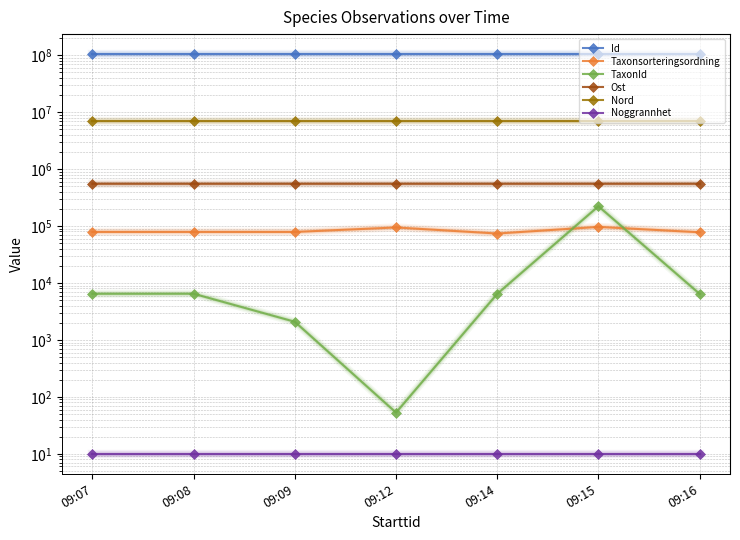

Reading right to left, what are all the values shown in this chart?

Id: 103968853.0	103968897.0	103968843.0	103968933.0	103968898.0	103968835.0	103968912.0
Taxonsorteringsordning: 77506.0	96354.0	73693.0	94121.0	78570.0	78602.0	78569.0
TaxonId: 6425.0	221952.0	6440.0	53.0	2081.0	6463.0	6458.0
Ost: 550727.1	550727.9	550734.9	550751.9	550734.2	550739.0	550739.0
Nord: 7090759.1	7090765.3	7090767.1	7090774.4	7090756.1	7090754.4	7090757.1
Noggrannhet: 10.0	10.0	10.0	10.0	10.0	10.0	10.0